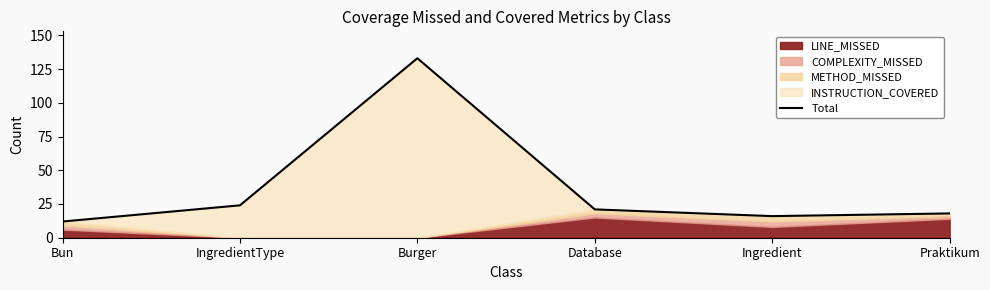

What is the label of the 1st point from the left?

Bun